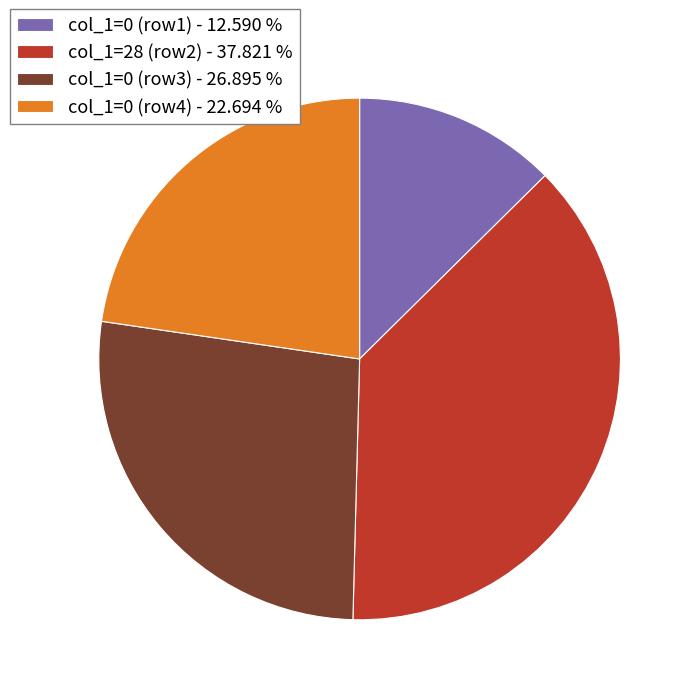

Combined, do col_1=0 (row1) - 12.590 % and col_1=0 (row3) - 26.895 % account for over 50%?

No